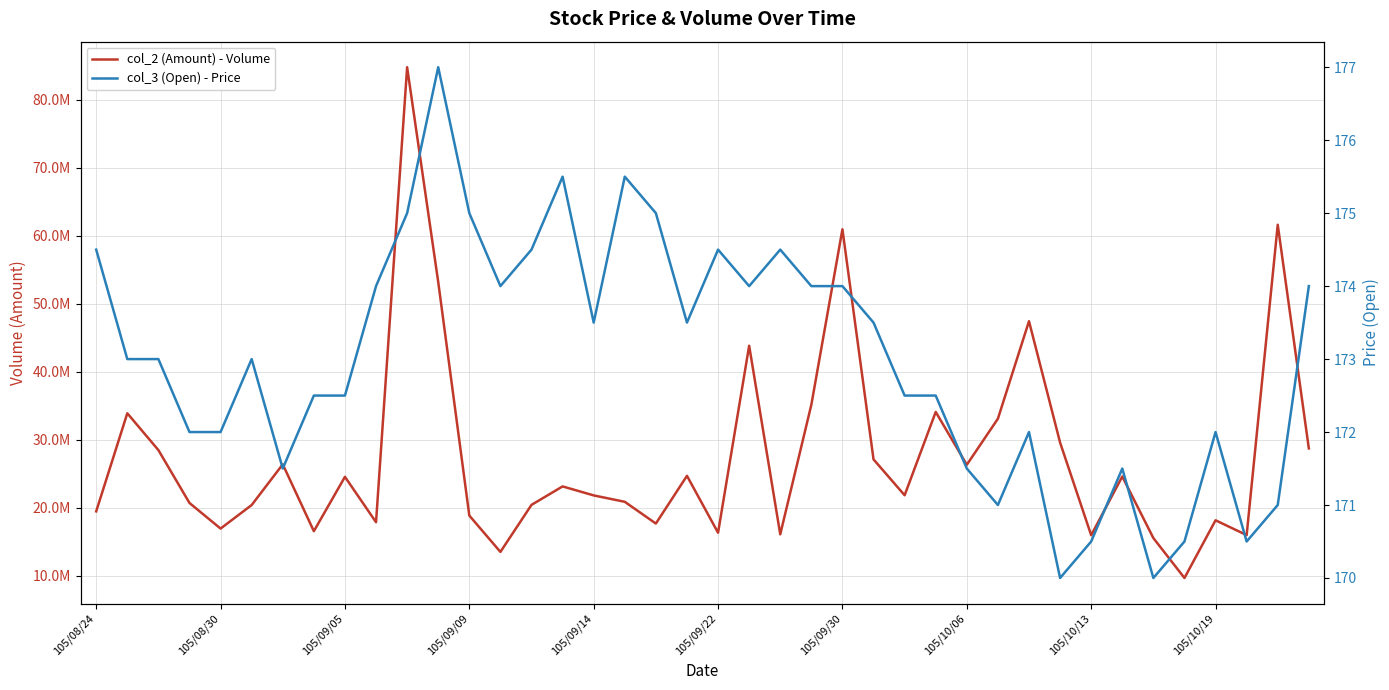

True or false: col_3 (Open) - Price and col_2 (Amount) - Volume cross at least once.

False